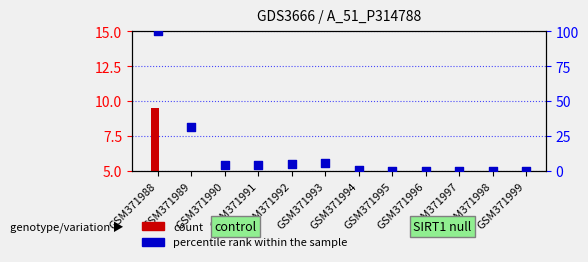

What is the total value across all series at GSM371991?

4.0